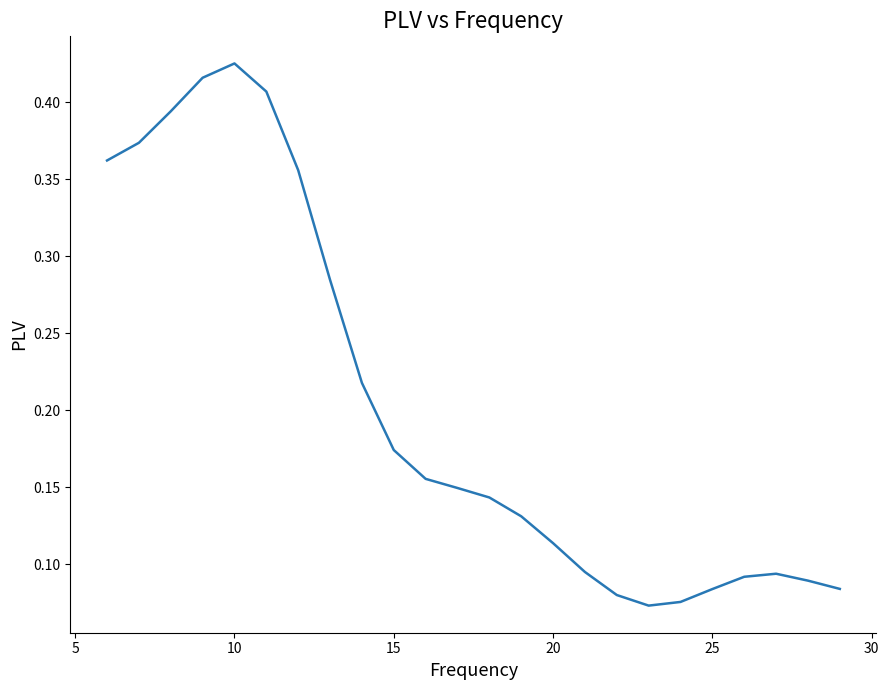

Does the chart display data point markers on the line(s)?

No